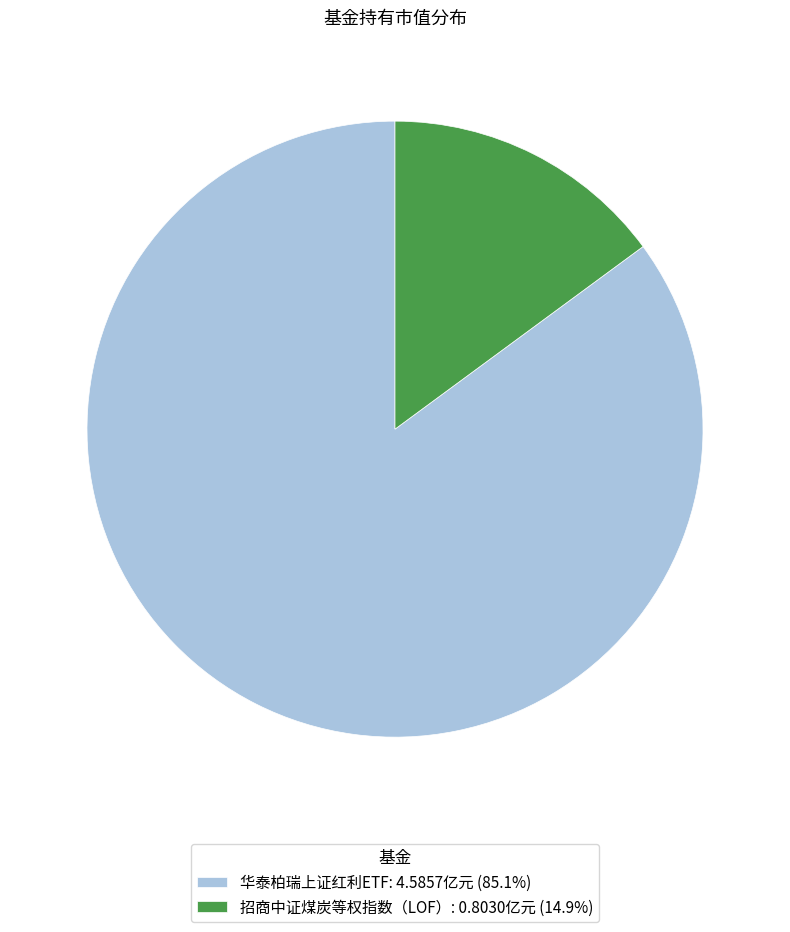

Combined, do 华泰柏瑞上证红利ETF: 4.5857亿元 (85.1%) and 招商中证煤炭等权指数（LOF）: 0.8030亿元 (14.9%) account for over 50%?

Yes